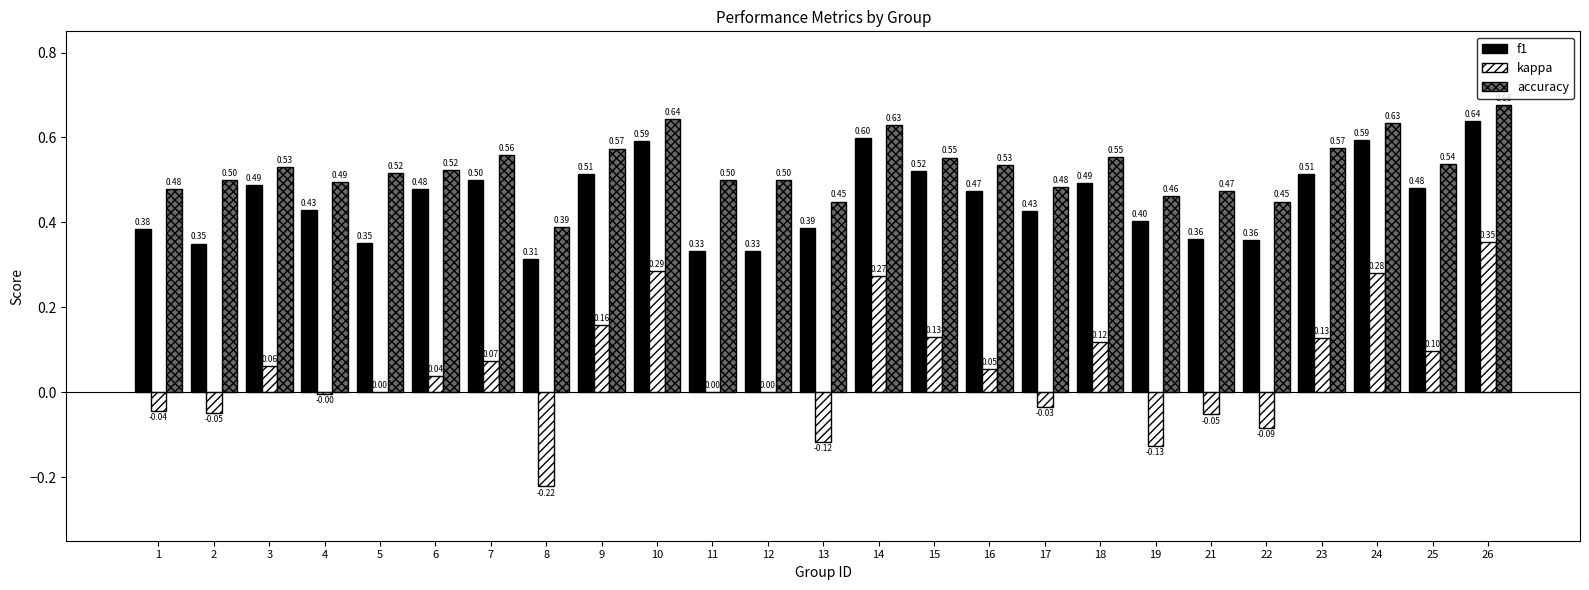

Between 3 and 22, which series saw the biggest shift?

kappa